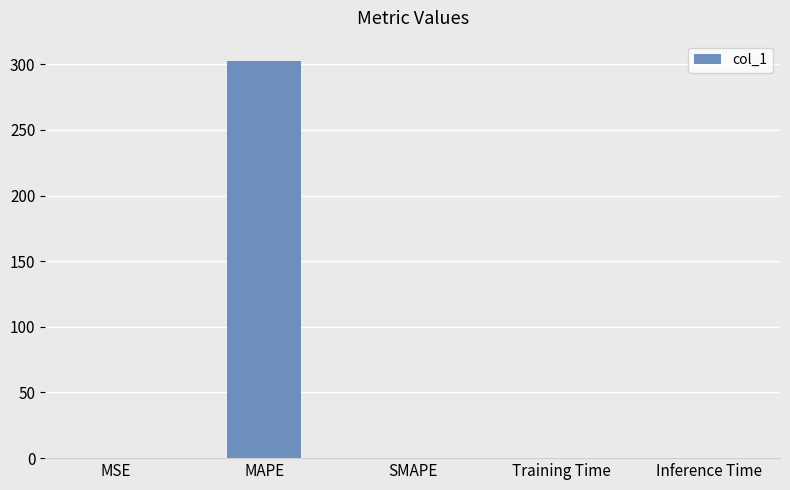

Is it true that the value at MAPE is 302.8?

True